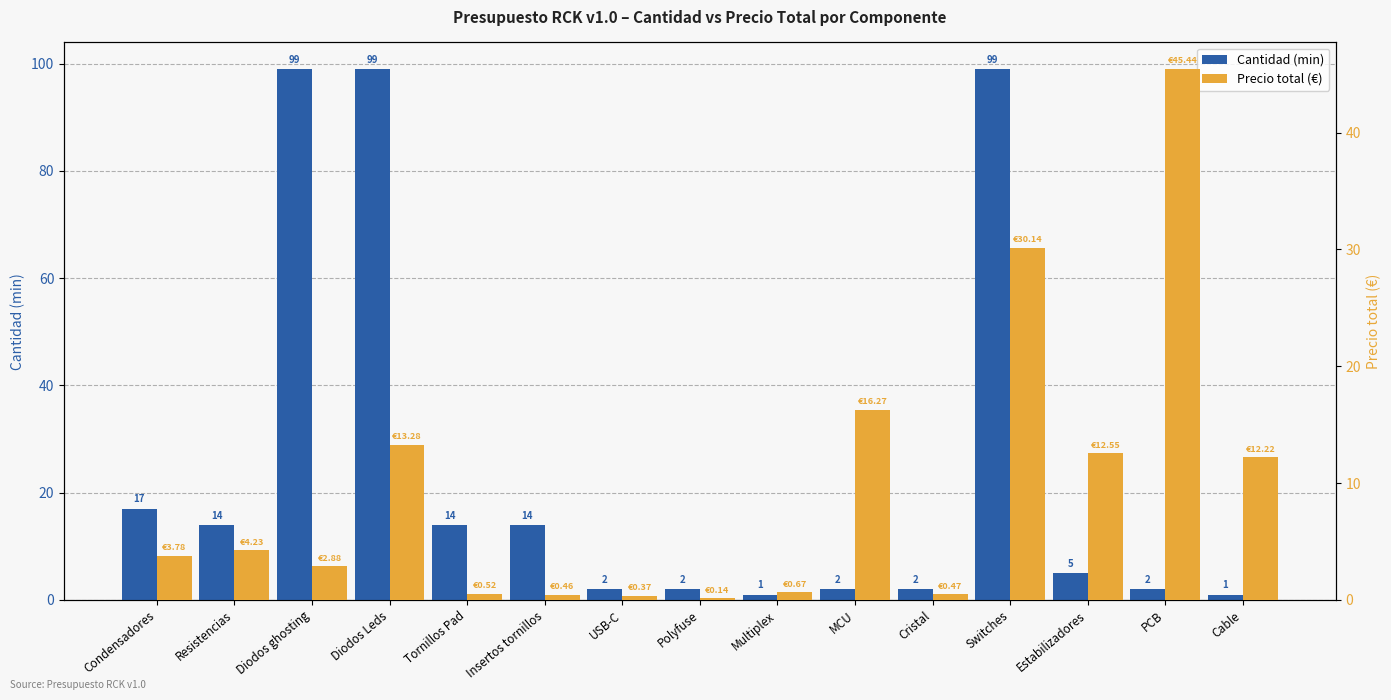

Which label corresponds to the smallest value in the chart?

Polyfuse